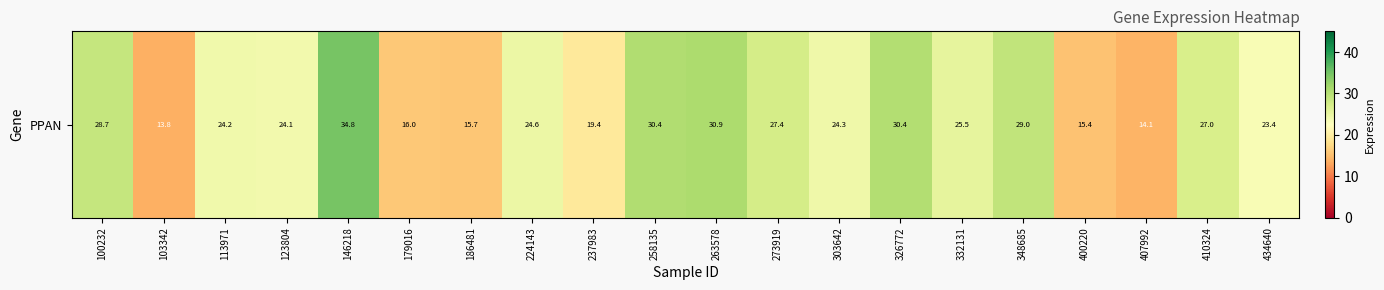

List the labels in order of value, largest first.

146218, 263578, 258135, 326772, 348685, 100232, 273919, 410324, 332131, 224143, 303642, 113971, 123804, 434640, 237983, 179016, 186481, 400220, 407992, 103342